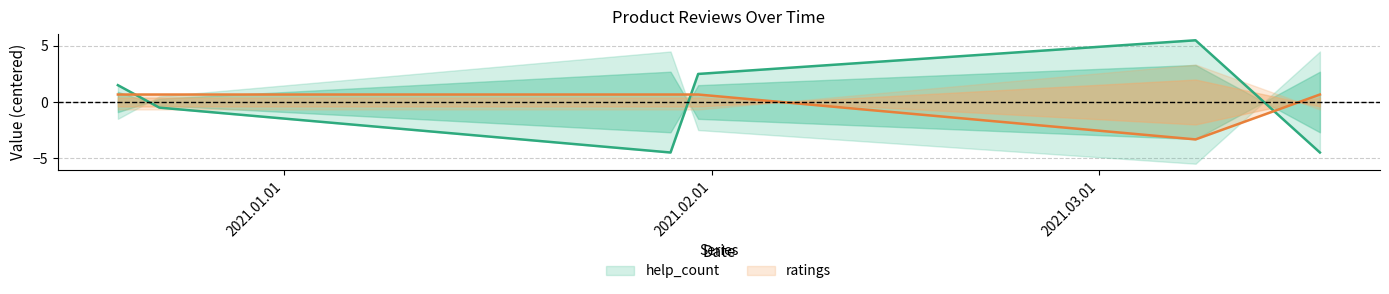

Reading left to right, list all the values displayed in this chart.

help_count: 1.5	-0.5	-4.5	2.5	5.5	-4.5
ratings: 0.7	0.7	0.7	0.7	-3.3	0.7